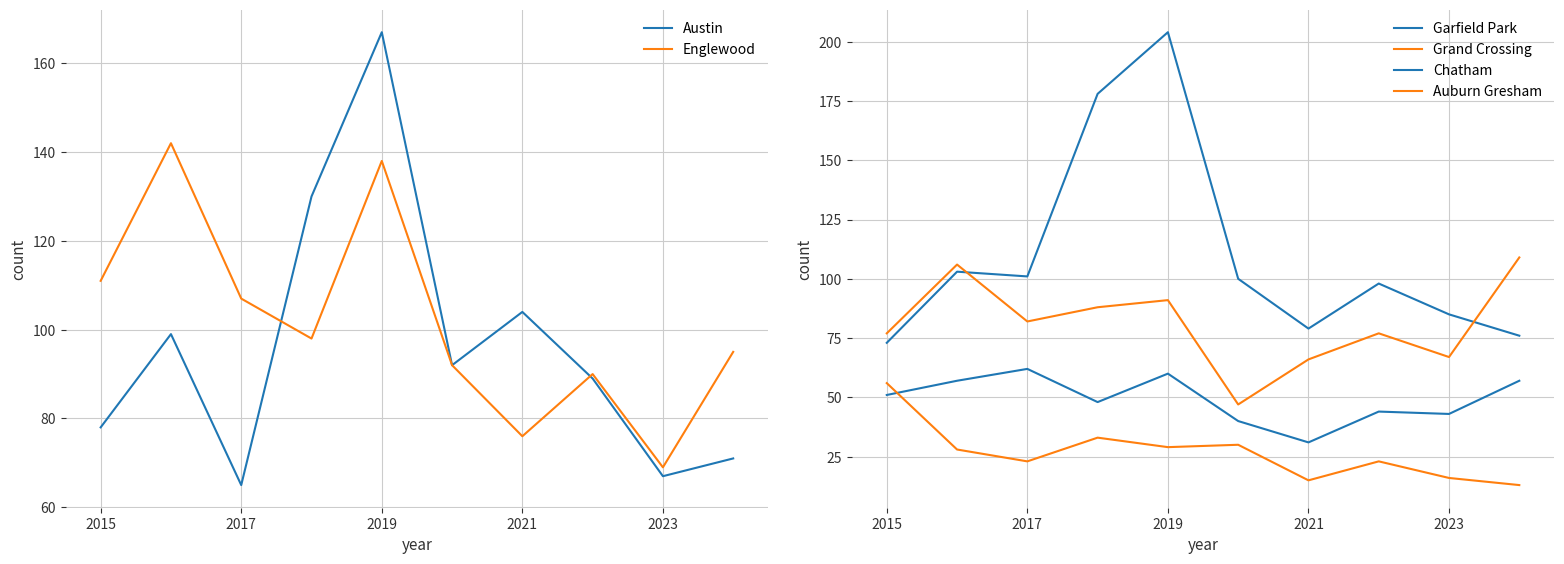

The value of Englewood at 2021 is 76. True or false?

True